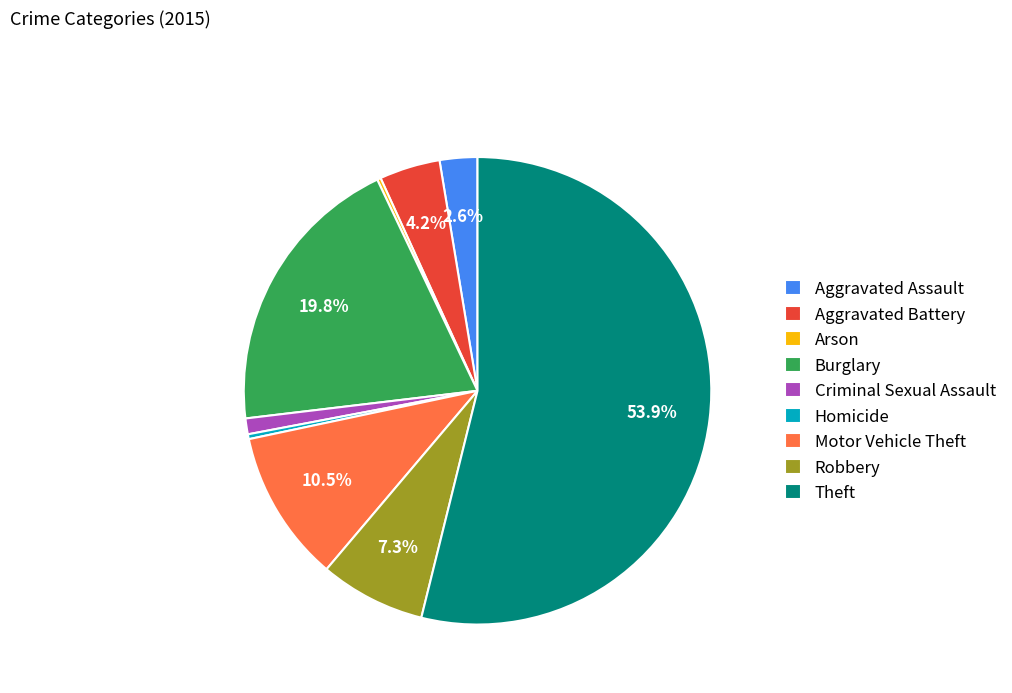

Between Criminal Sexual Assault and Aggravated Battery, which is larger?

Aggravated Battery